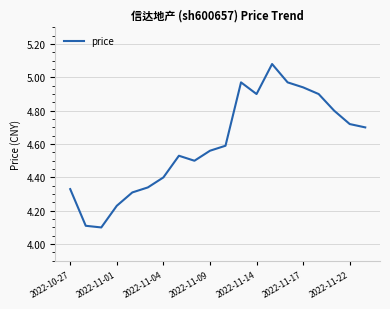

What is the smallest value displayed?

4.1